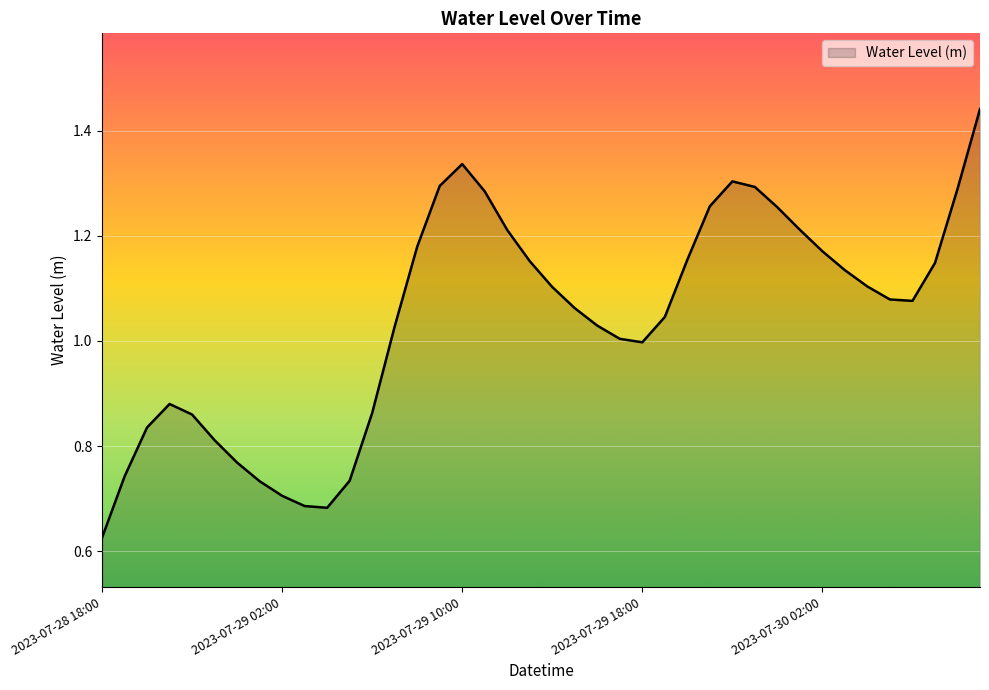

How many lines are shown in the chart?

1